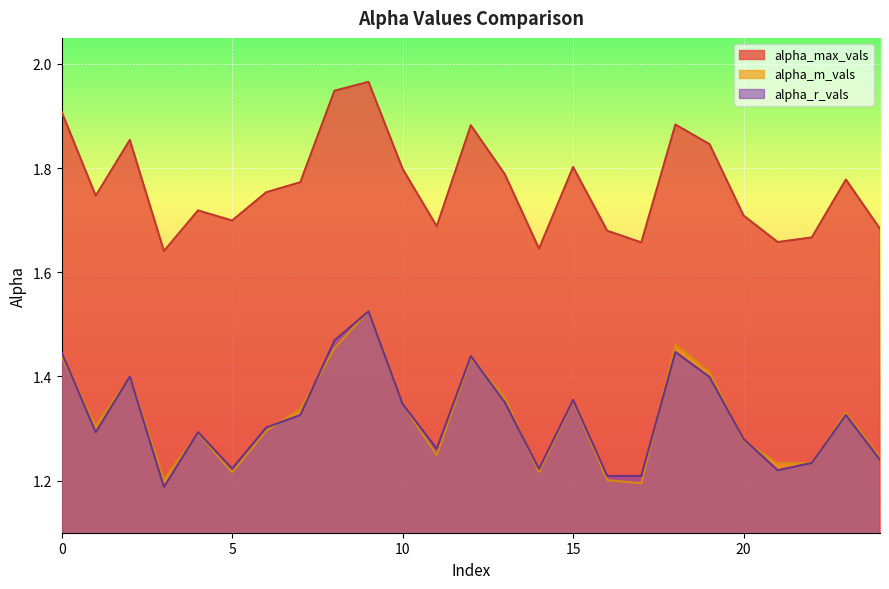

Count the alpha_r_vals values in the range 1 to 2.

25